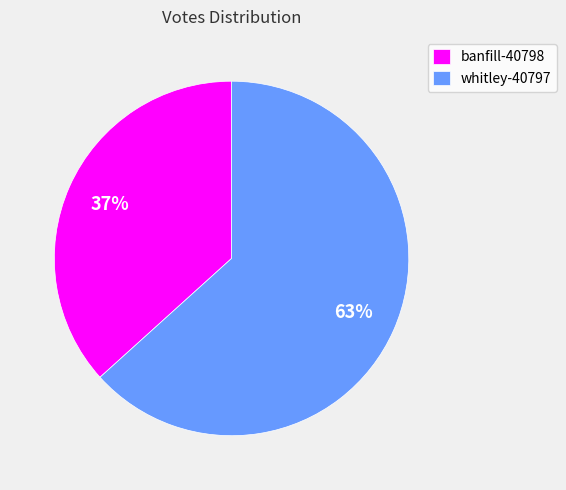

Rank the categories by value from highest to lowest.

whitley-40797, banfill-40798